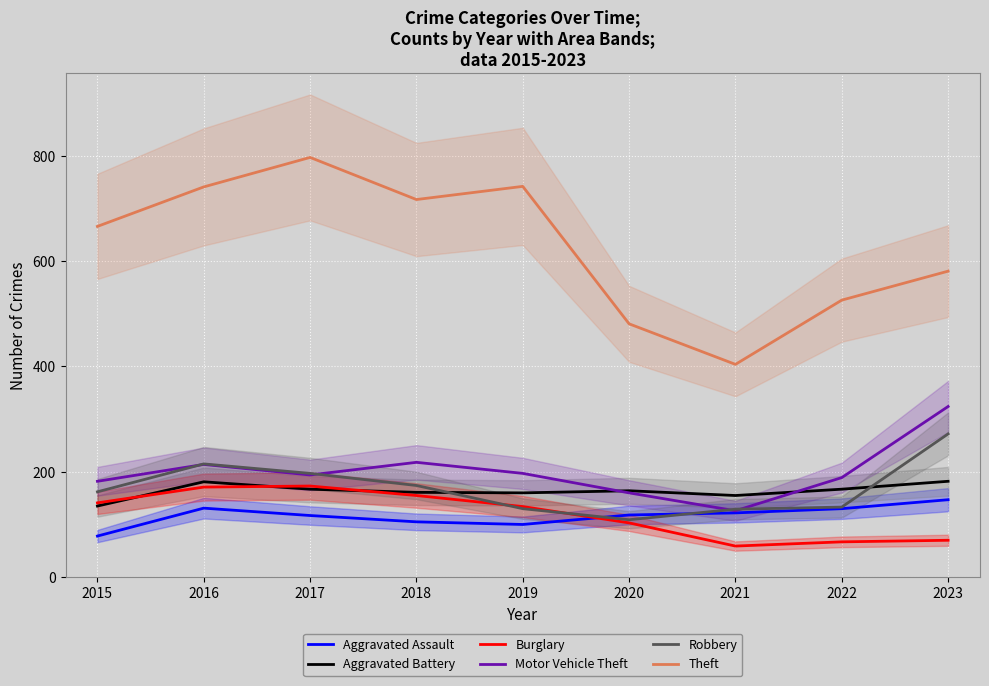

Where is the first local minimum for Burglary?

2021